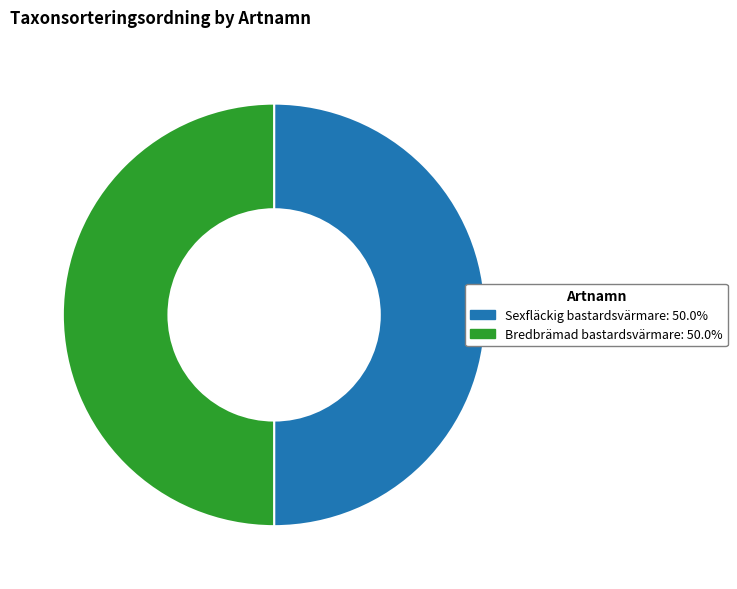

What is the ratio of the value at Sexfläckig bastardsvärmare to the value at Bredbrämad bastardsvärmare?

1.0